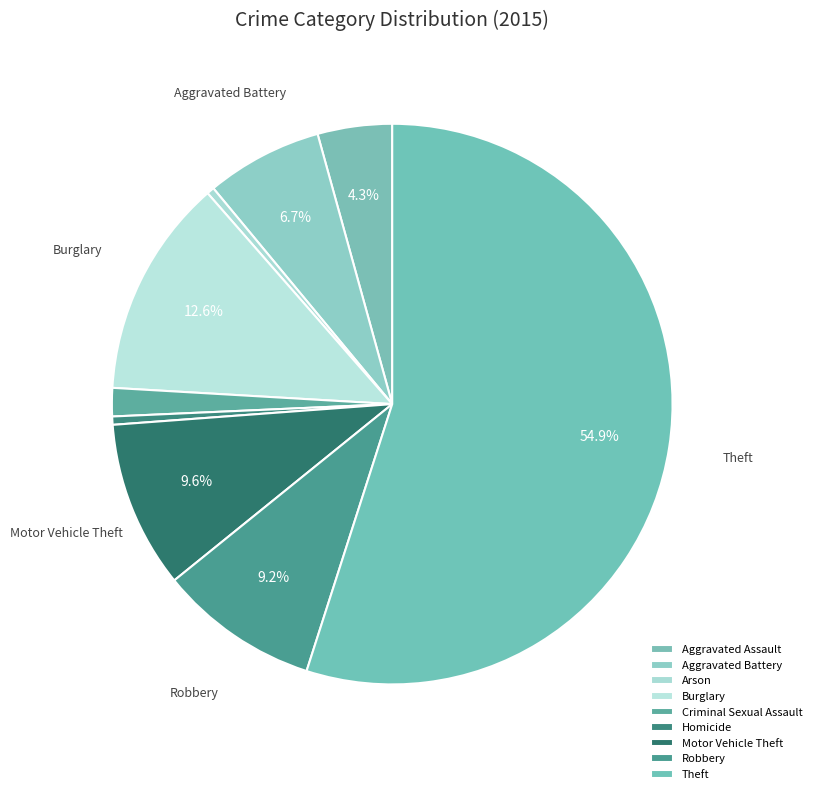

What is the smallest slice in the pie chart?

Arson